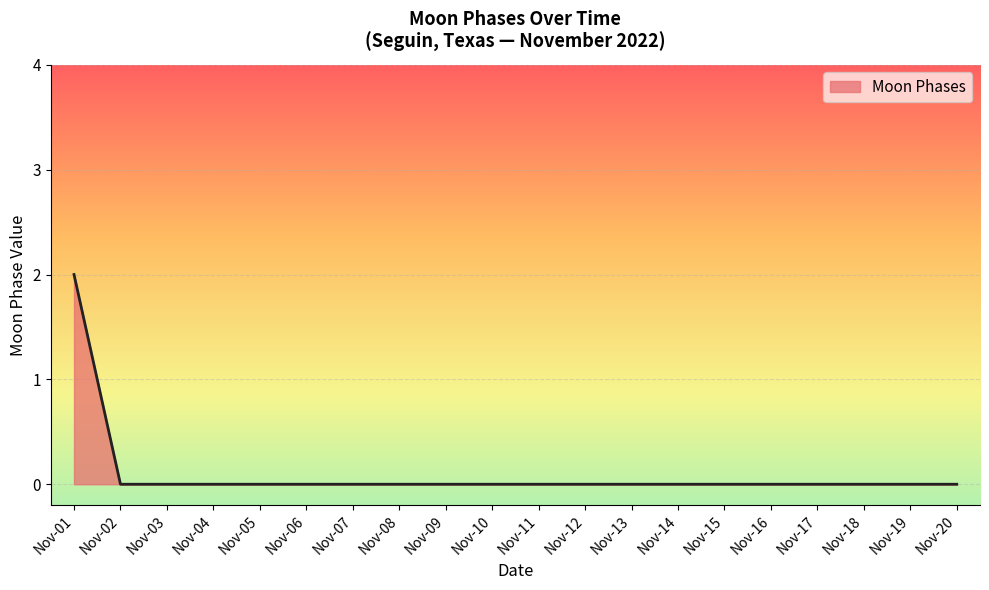

How many values are between 0 and 1?

19